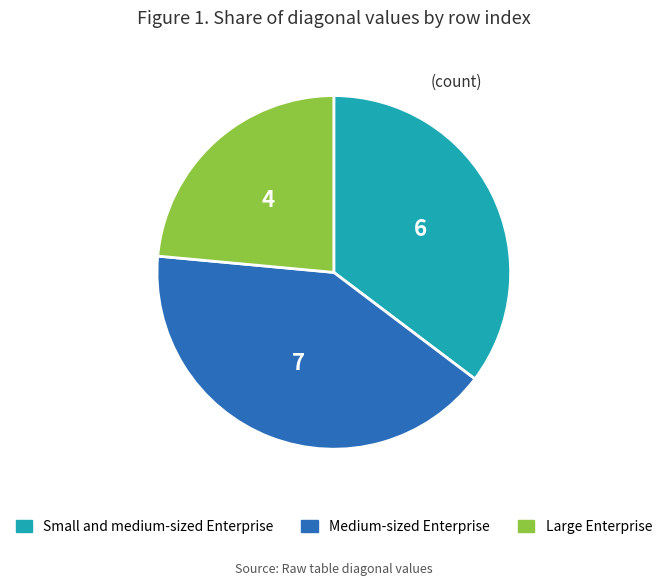

Between Medium-sized Enterprise and Large Enterprise, which is larger?

Medium-sized Enterprise